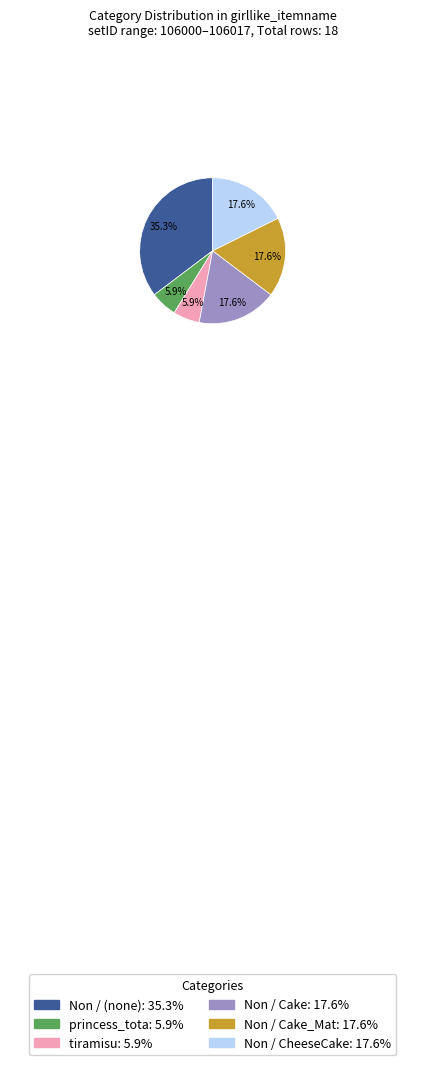

Is there any slice that represents more than half of the pie?

No